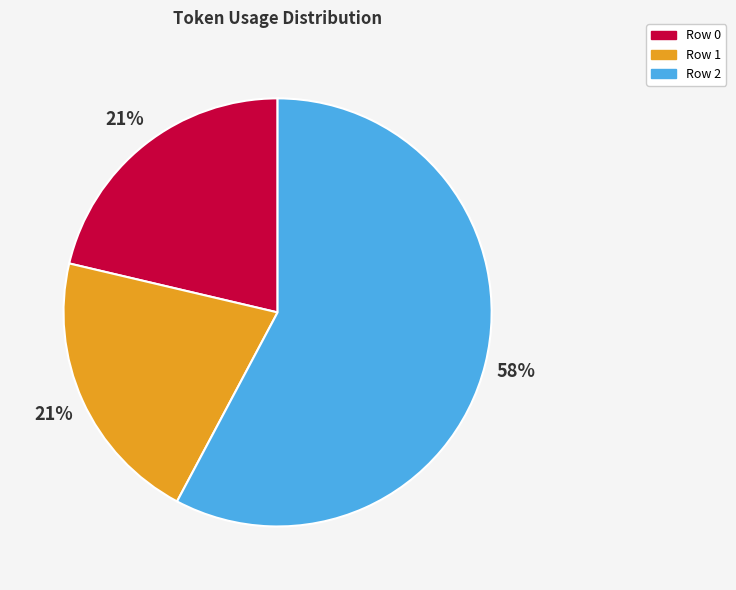

Is the sum of Row 1 and Row 2 greater than half?

Yes